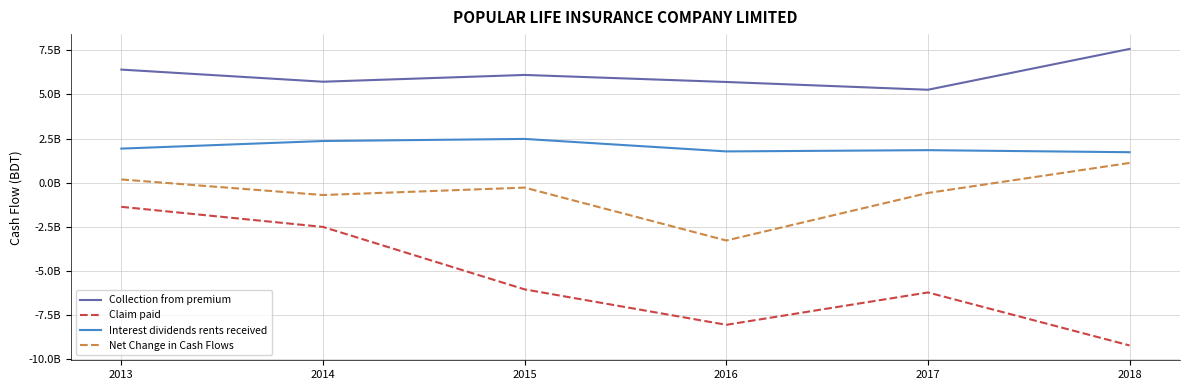

Where is the first local maximum for Claim paid?

2017